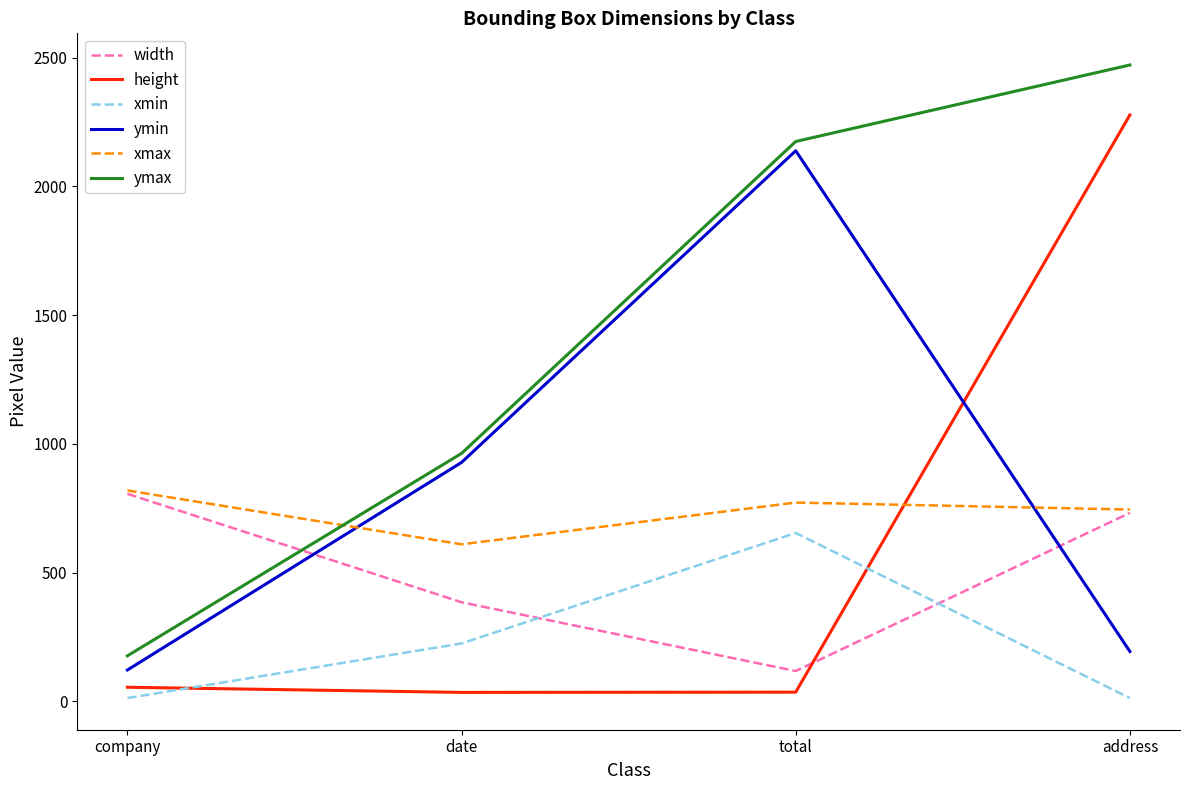

Is it true that xmax equals 225 at company?

False